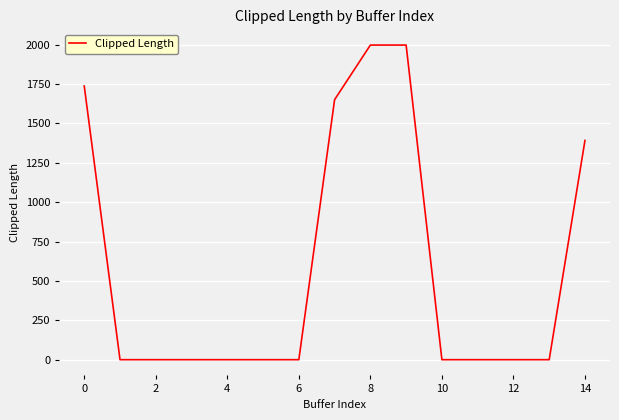

What is the sum of all values?

8776.0